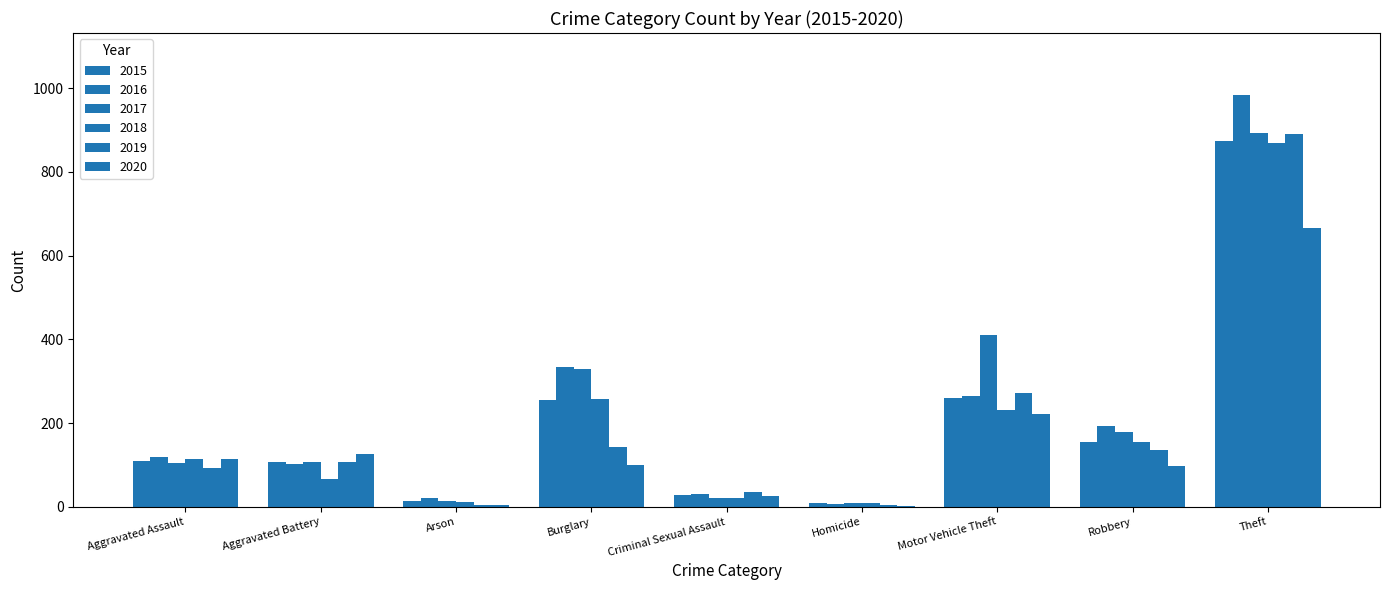

The value of 2015 at Arson is 19. True or false?

False